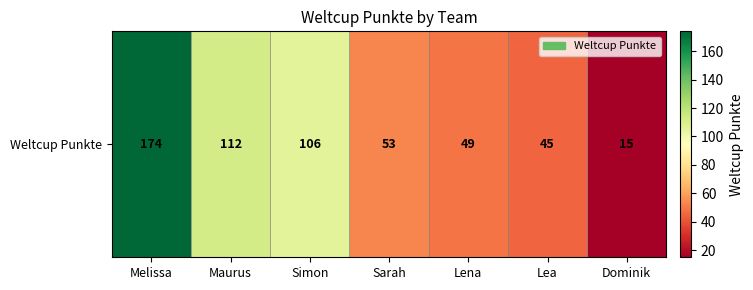

How many distinct data groups are displayed?

1